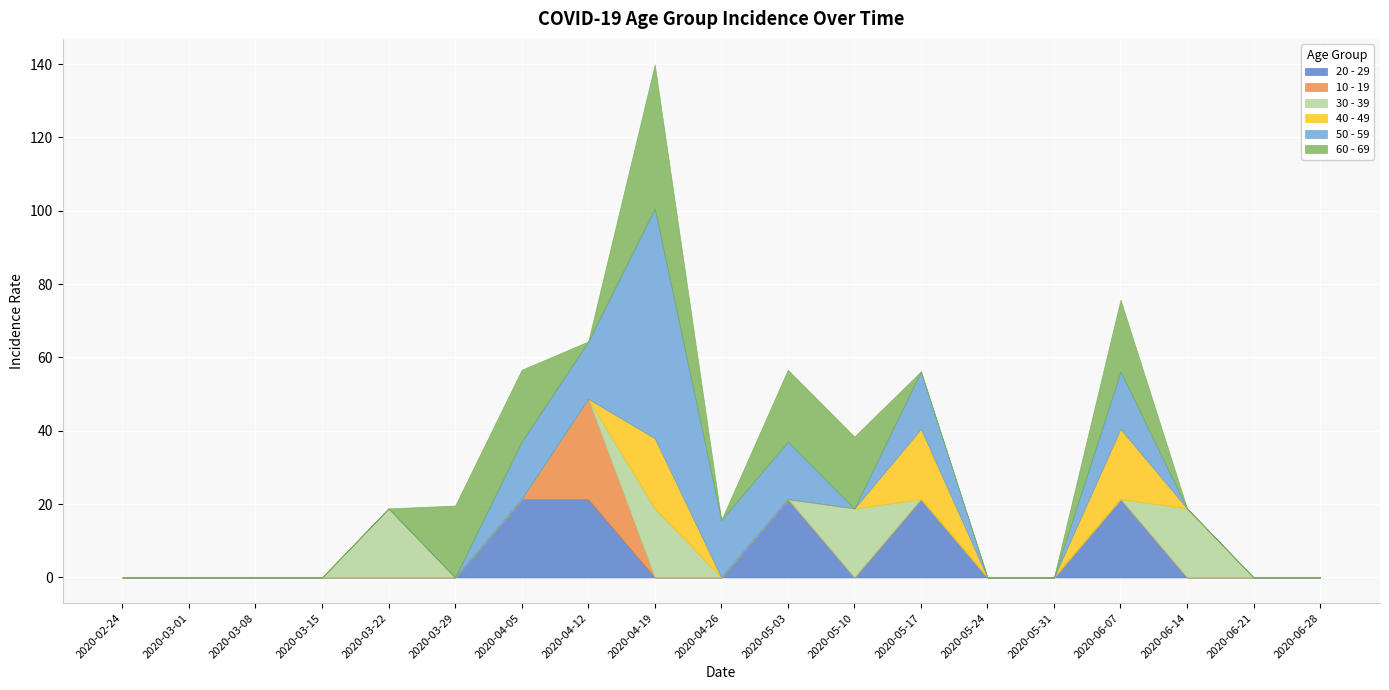

Between which two adjacent categories do 30 - 39 and 60 - 69 first intersect?

2020-03-22 and 2020-03-29